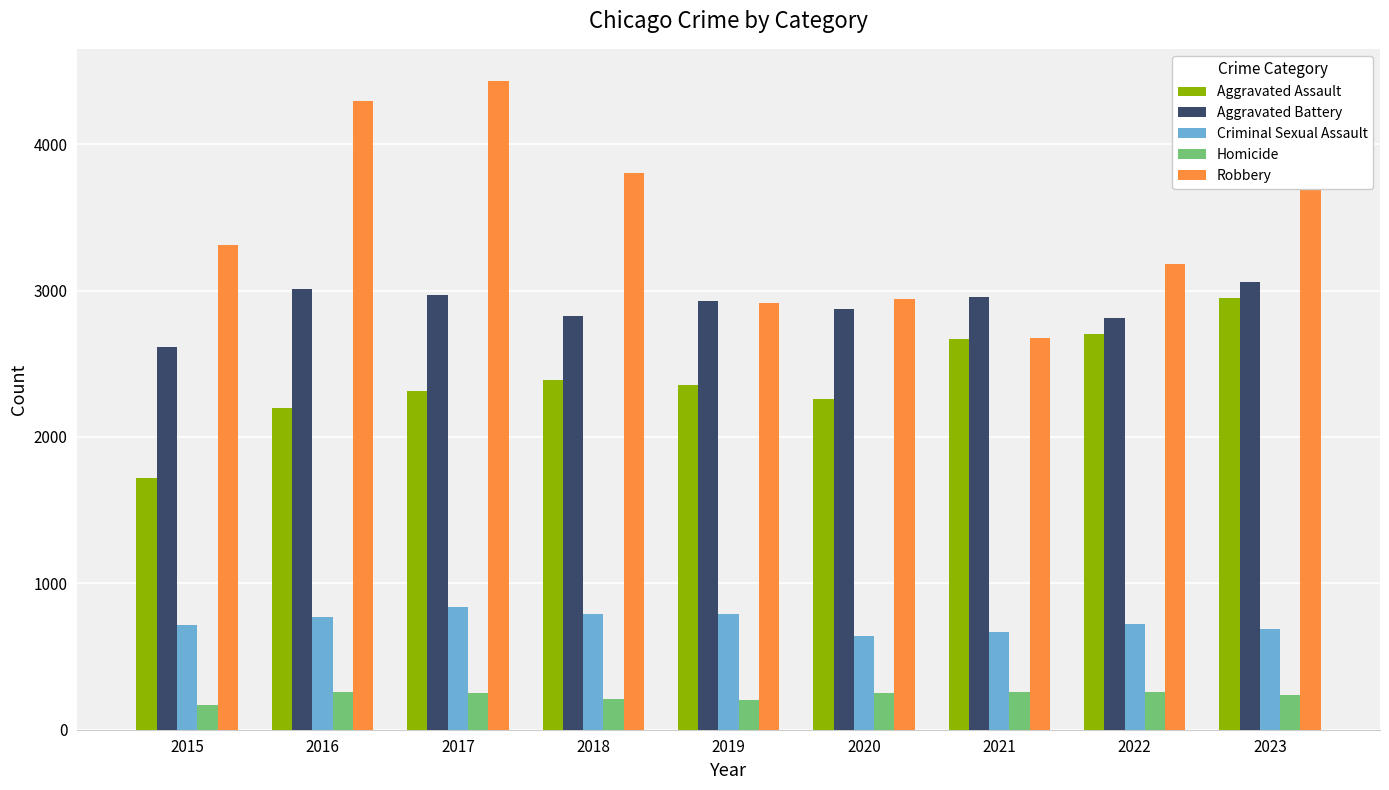

What is the difference between the highest and lowest values at 2016?

4036